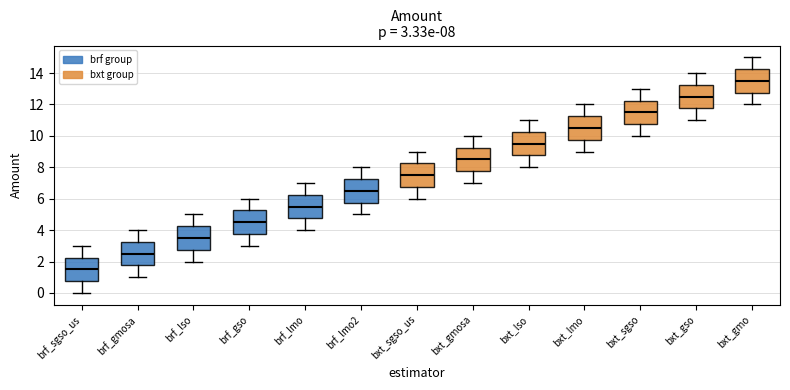

Which box's median line is the highest?

bxt_gmo